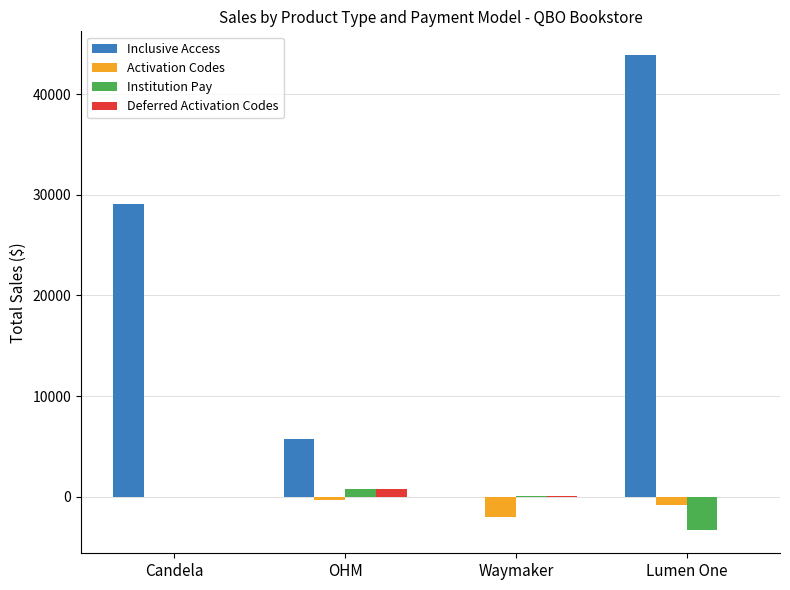

Between Candela and OHM, which series saw the biggest shift?

Inclusive Access